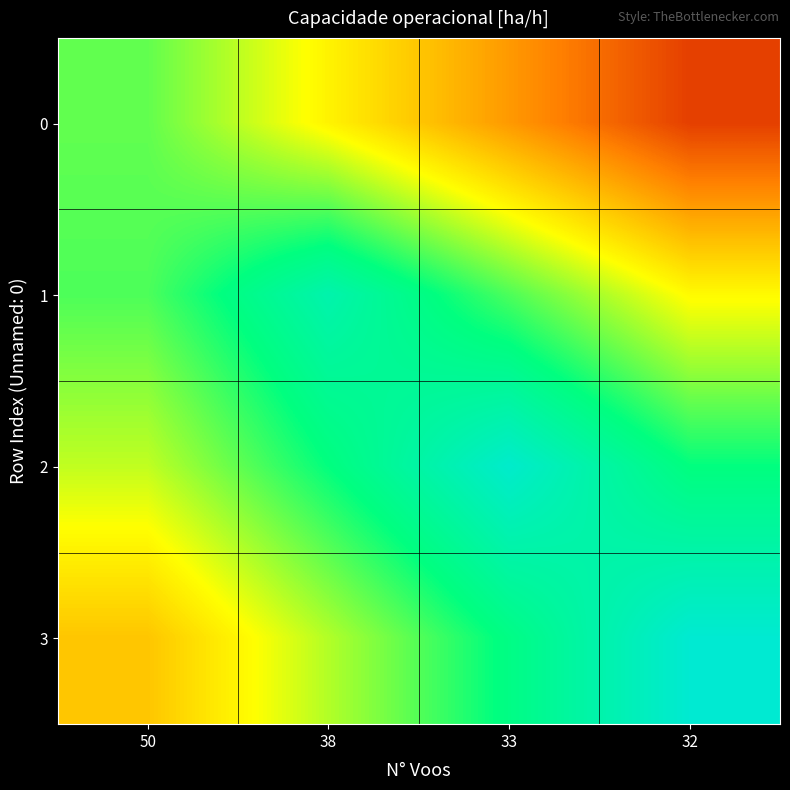

Reading left to right, what are all the values shown in this chart?

0: 50=8.5	38=8.1	33=7.8	32=7.5
1: 50=8.5	38=8.8	33=8.5	32=8.2
2: 50=8.3	38=8.6	33=9.0	32=8.6
3: 50=8.0	38=8.3	33=8.6	32=9.0